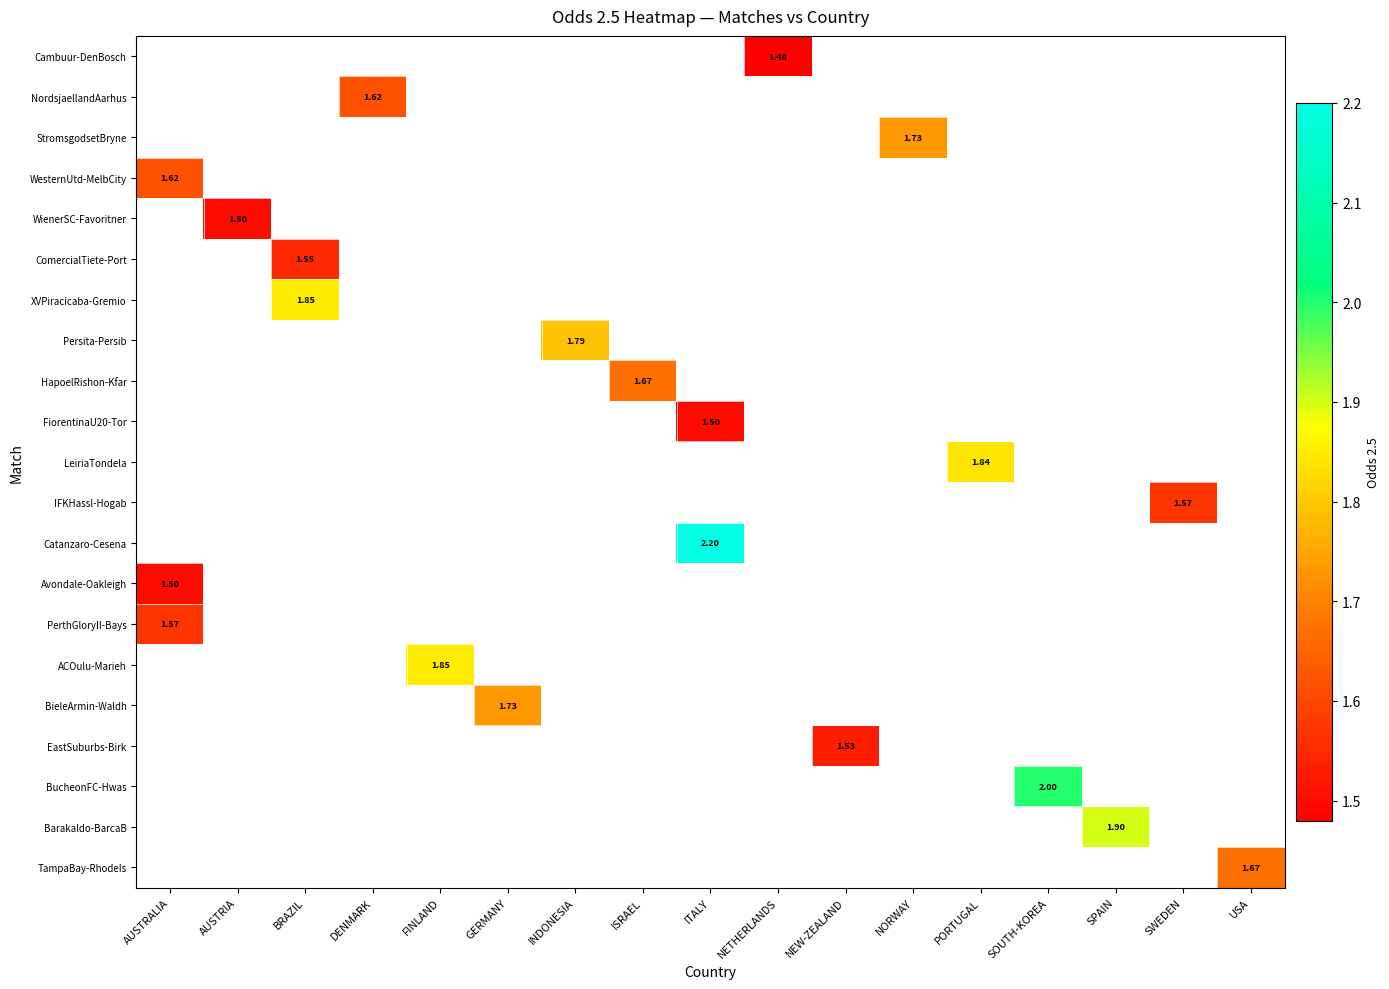

Between ITALY and NORWAY, which is larger?

NORWAY